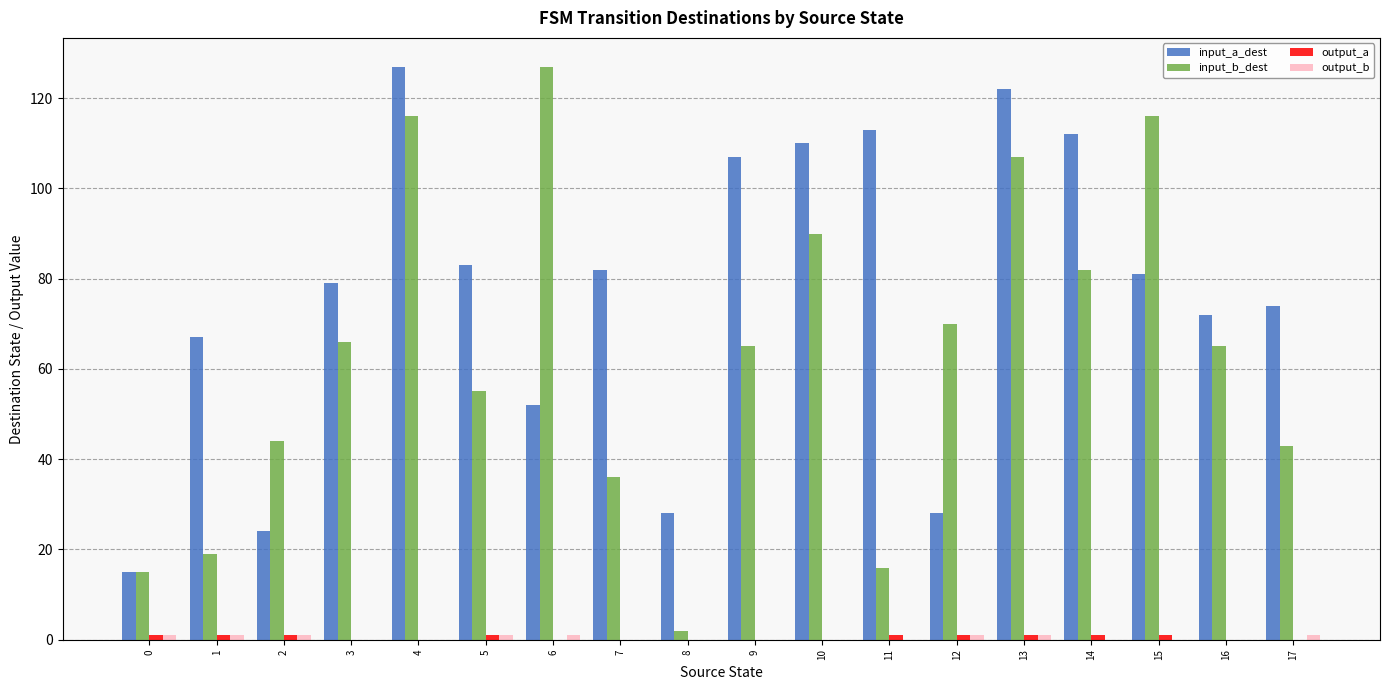

True or false: input_b_dest has a value of 127 at 6.

True